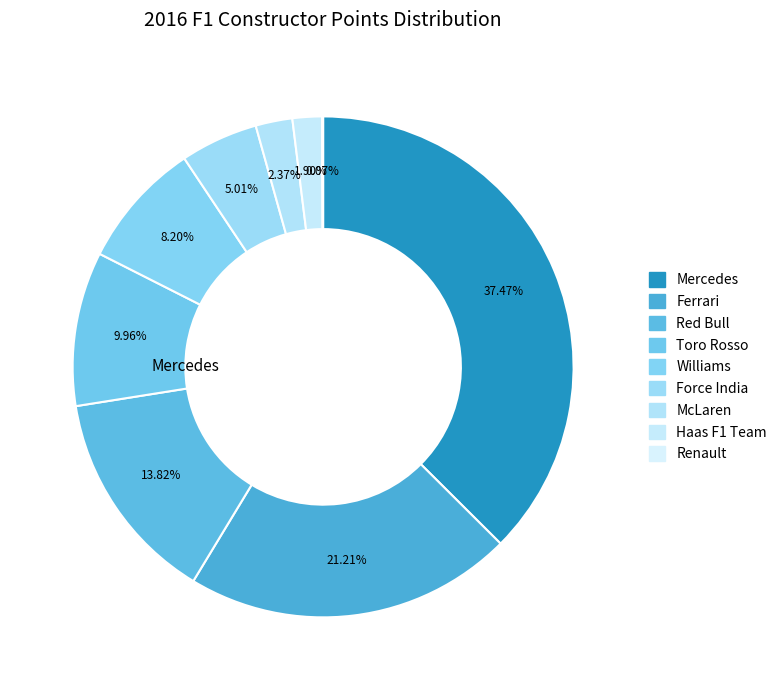

The Williams slice represents 20% of the pie. True or false?

False